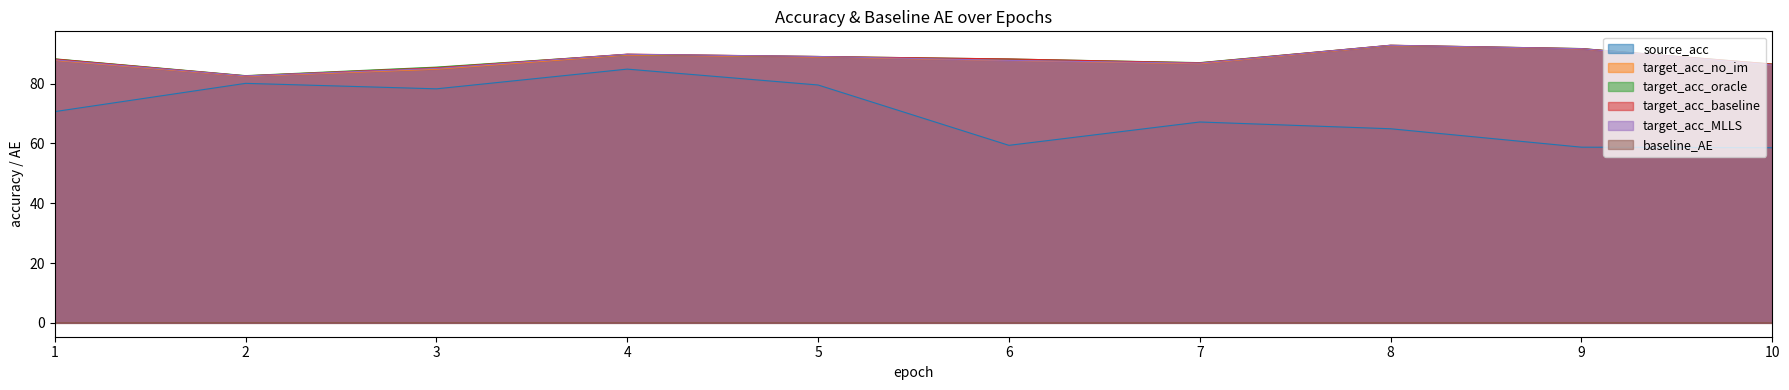

The target_acc_MLLS series shows 92.8 at 8. True or false?

True